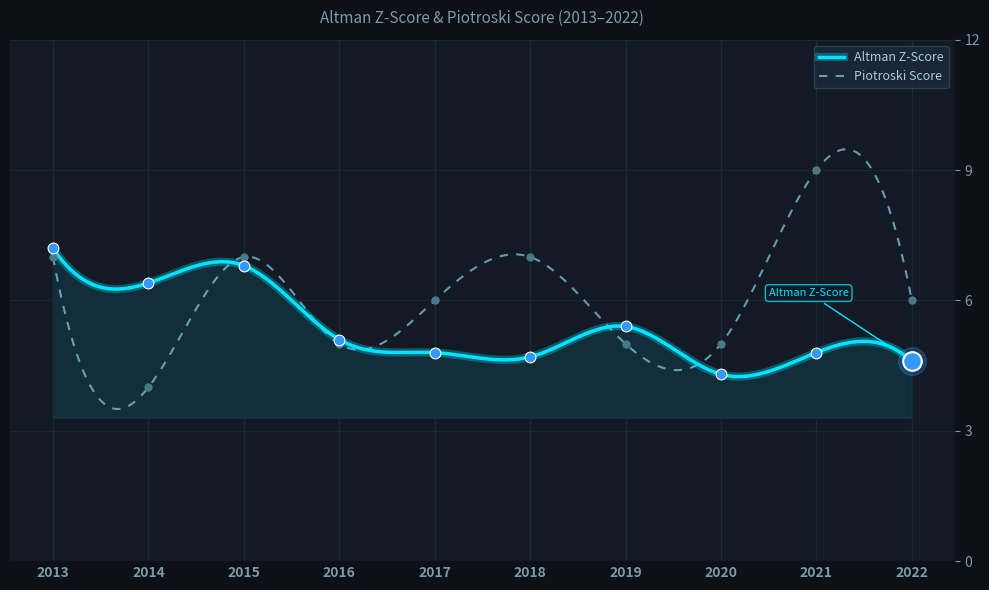

At how many categories does at least one series exceed 7?

2